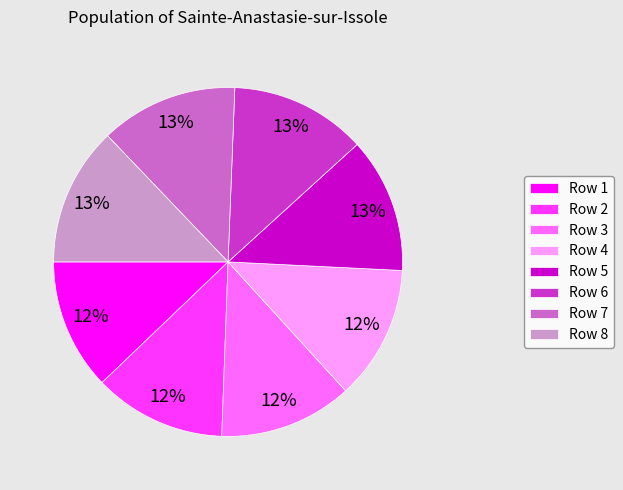

Approximately how many times larger is the value at Row 6 compared to Row 5?

1.0